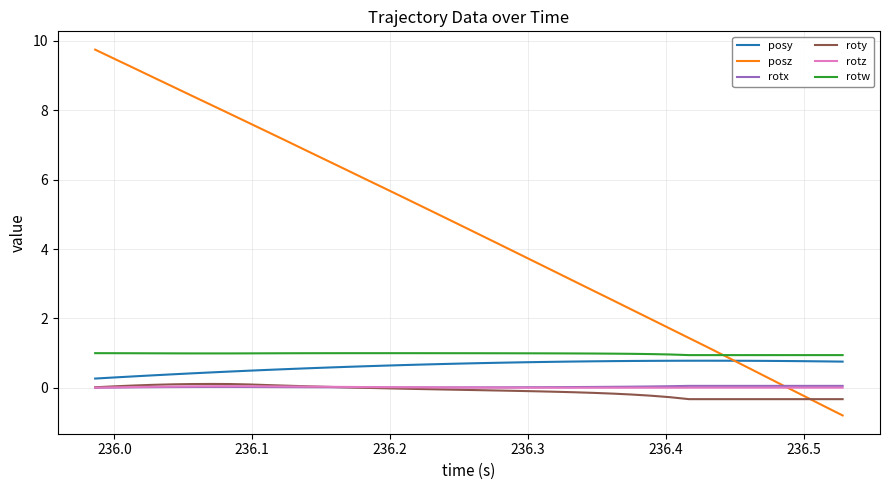

True or false: posy and roty cross at least once.

False